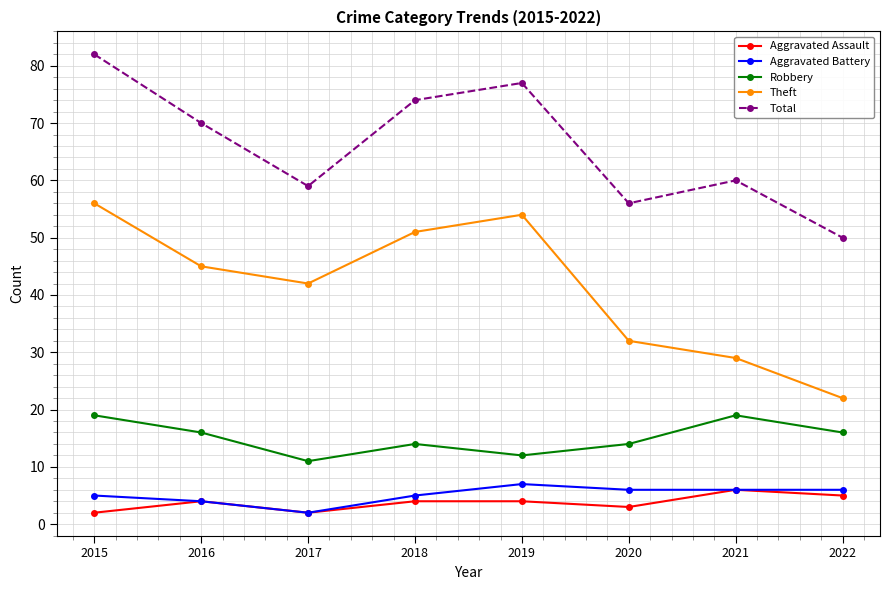

At 2019, list the series in order from smallest to largest.

Aggravated Assault, Aggravated Battery, Robbery, Theft, Total